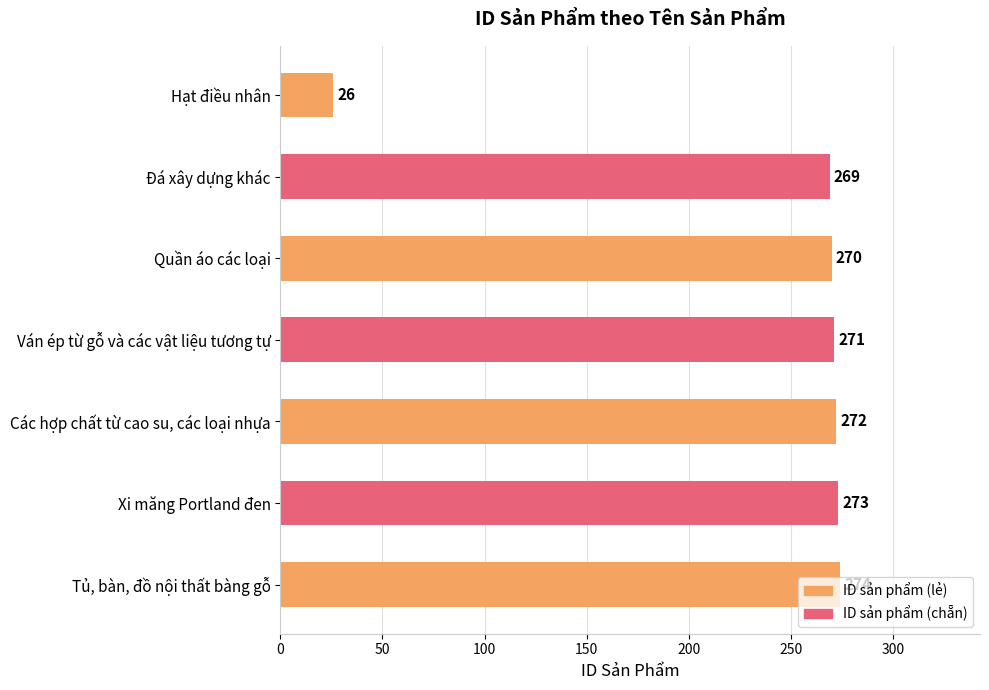

List the labels in order of value, largest first.

Tủ, bàn, đồ nội thất bàng gỗ, Xi măng Portland đen, Các hợp chất từ cao su, các loại nhựa, Ván ép từ gỗ và các vật liệu tương tự, Quần áo các loại, Đá xây dựng khác, Hạt điều nhân